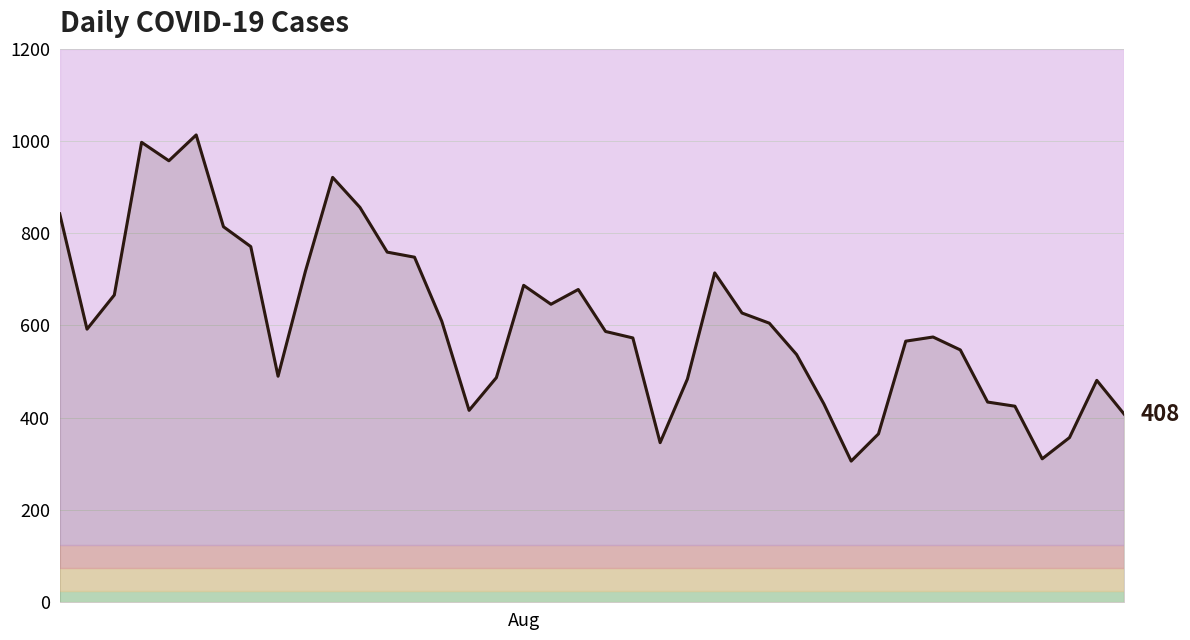

What is the smallest value displayed?

306